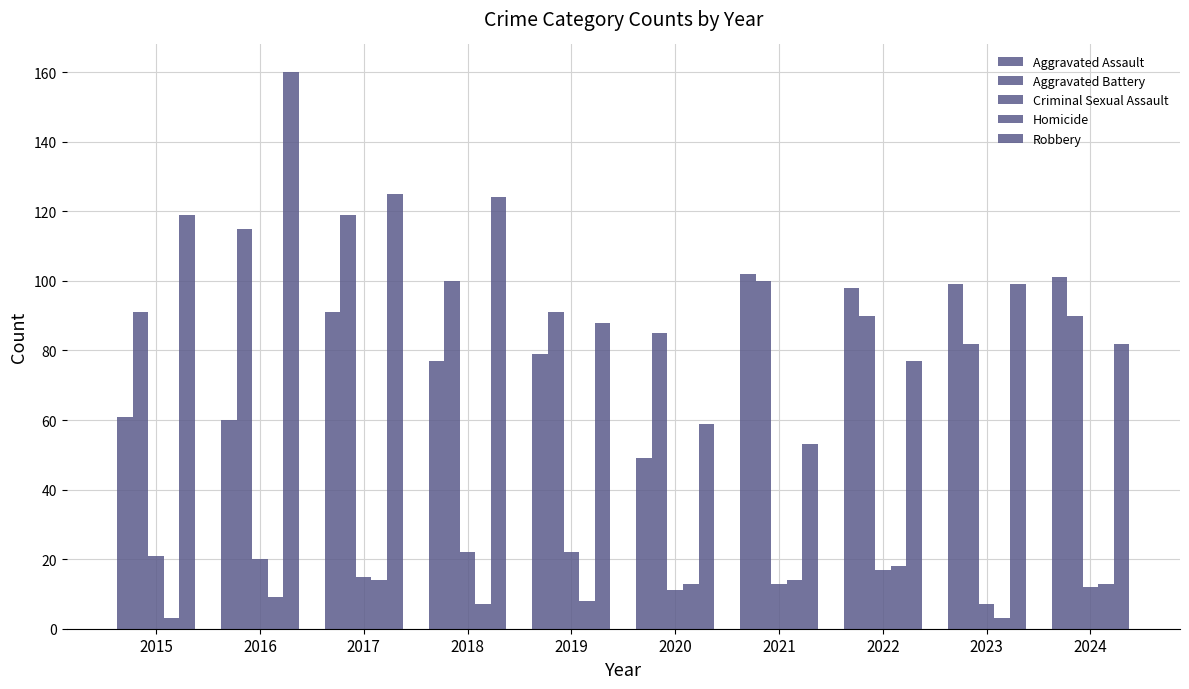

Does the chart contain any negative values?

No